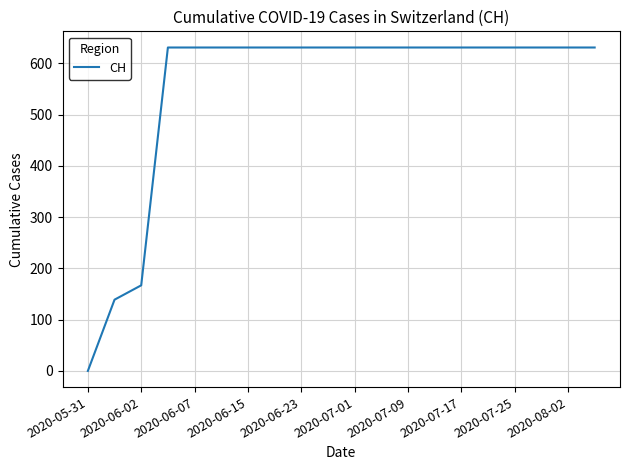

What is the difference between the maximum and minimum values?

631